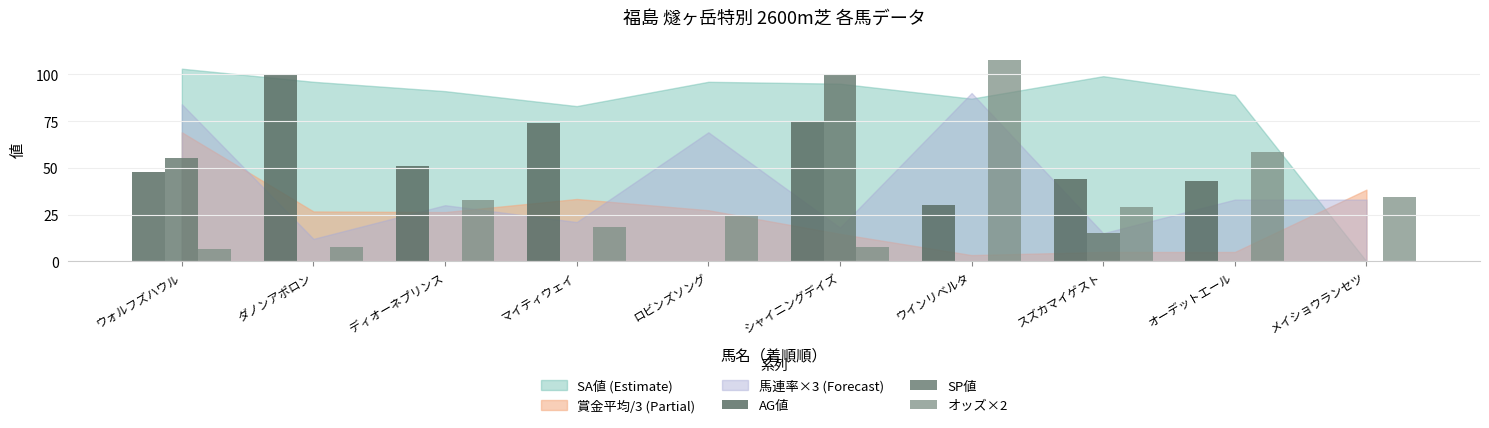

How many categories are shown in the chart?

10